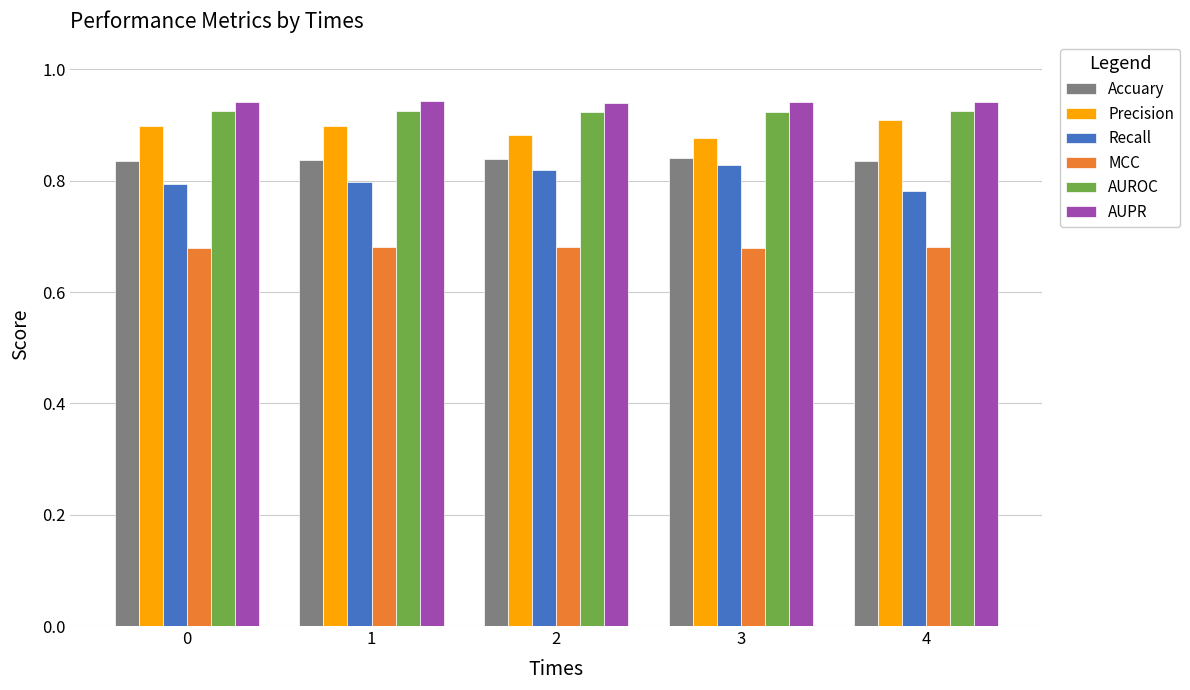

List the series in order of their peak value, lowest first.

MCC, Recall, Accuary, Precision, AUROC, AUPR